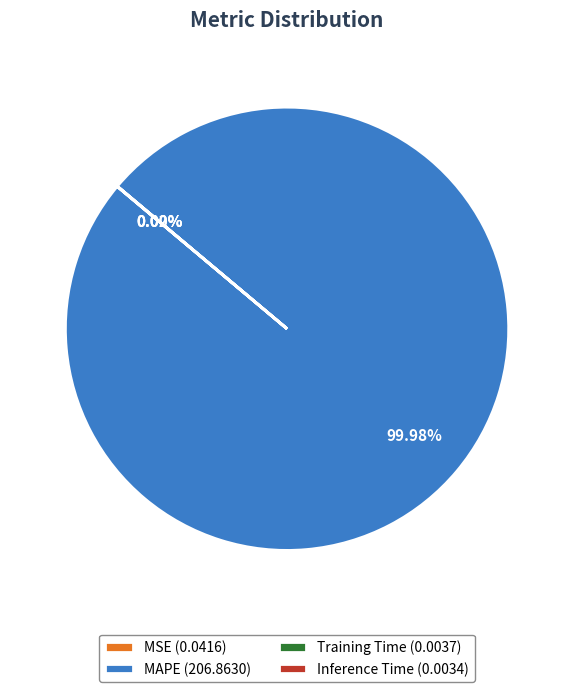

Does MAPE (206.8630) represent more than half of the total?

Yes